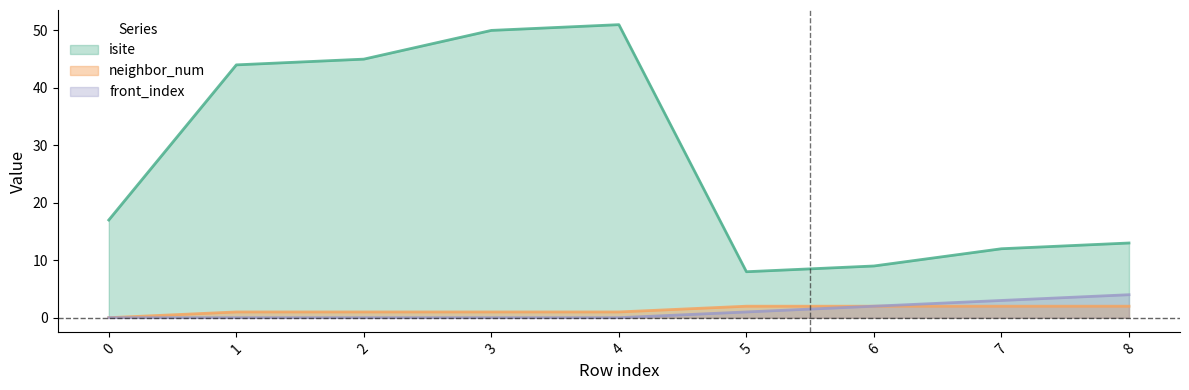

How many lines are shown in the chart?

3